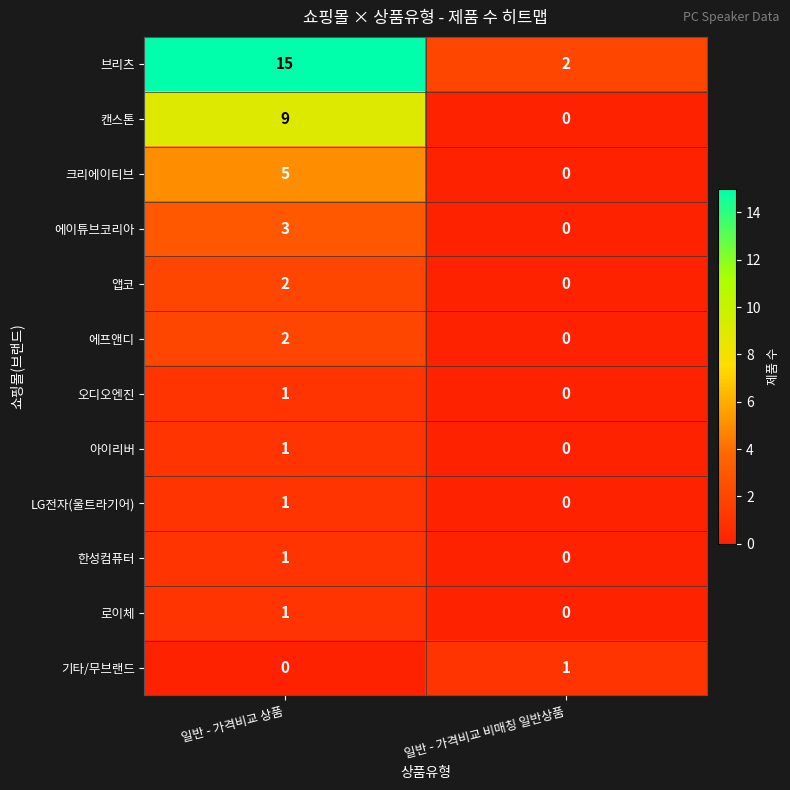

Is it true that 캔스톤 equals 0 at 일반 - 가격비교 비매칭 일반상품?

True